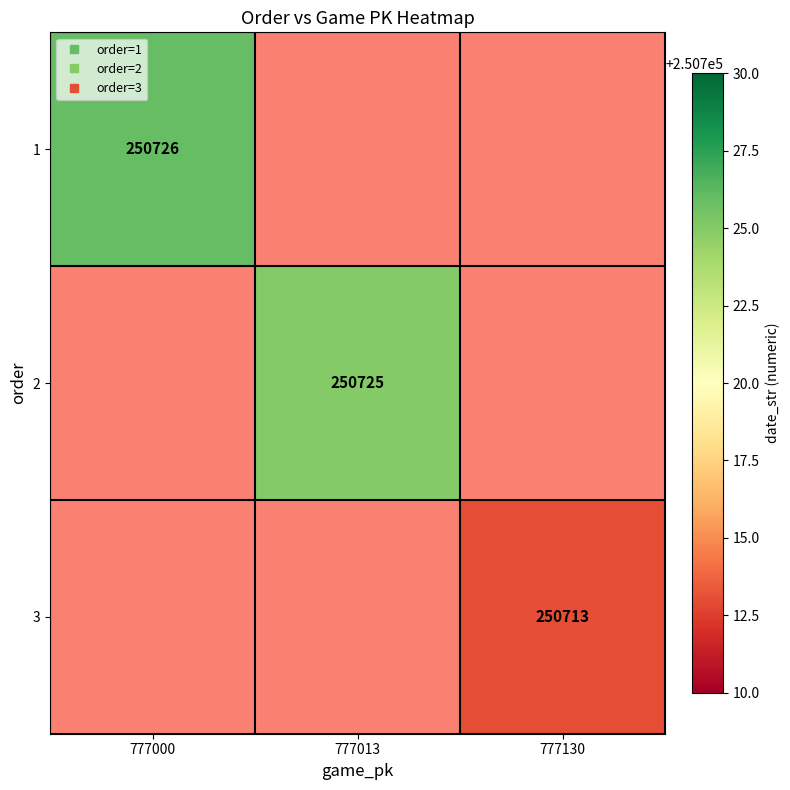

At how many categories does at least one series exceed 250715?

2